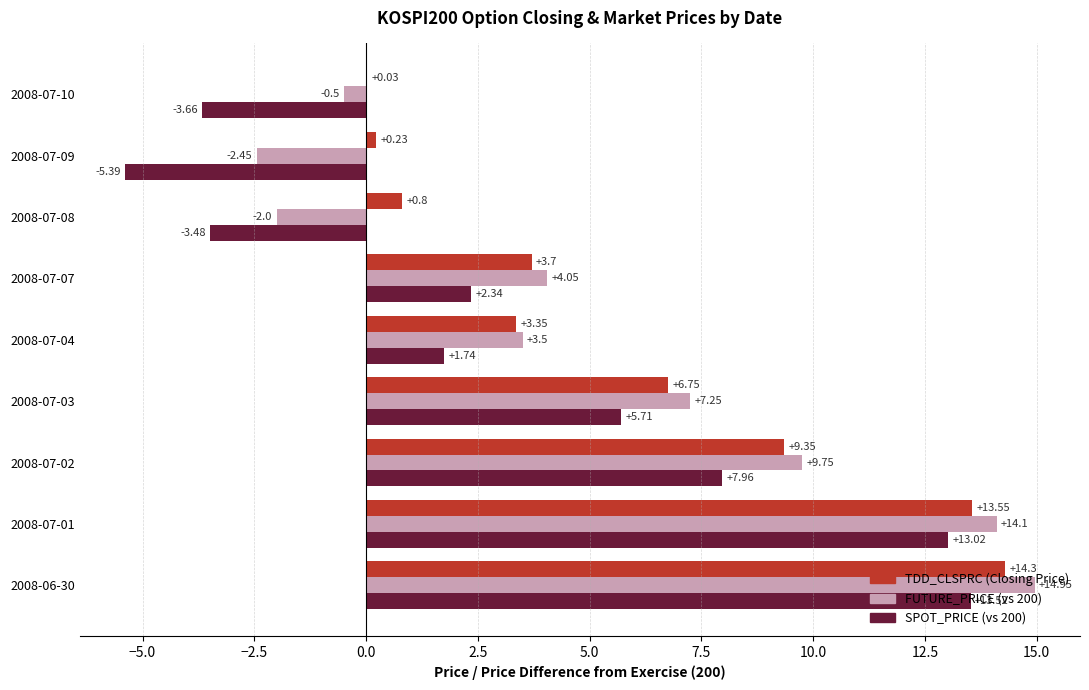

At which category is the sum across all series the highest?

2008-06-30